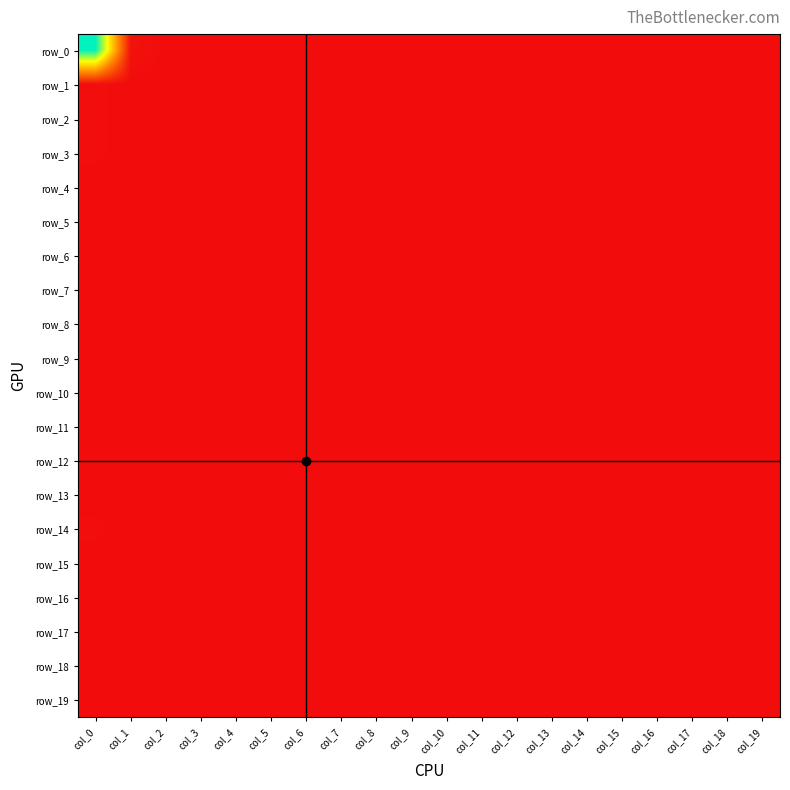

Rank the series at col_19 from lowest to highest value.

row_0, row_1, row_2, row_3, row_4, row_5, row_6, row_7, row_8, row_9, row_10, row_11, row_12, row_13, row_14, row_15, row_16, row_17, row_18, row_19